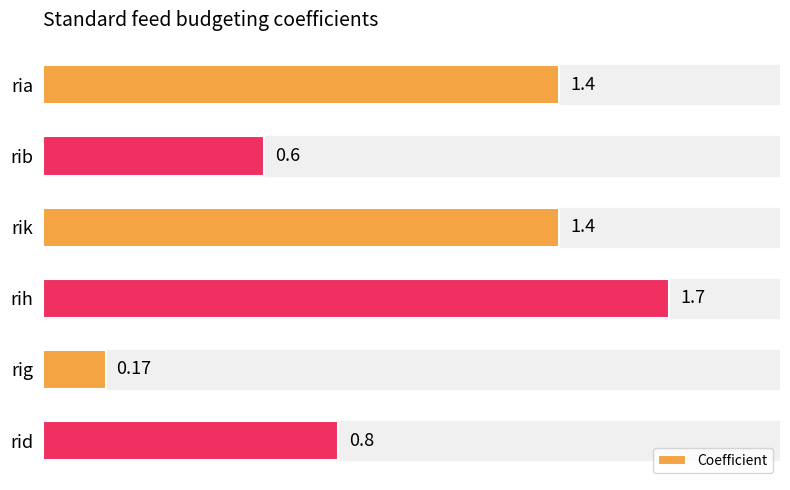

At which category does the chart reach its minimum across all series?

rig